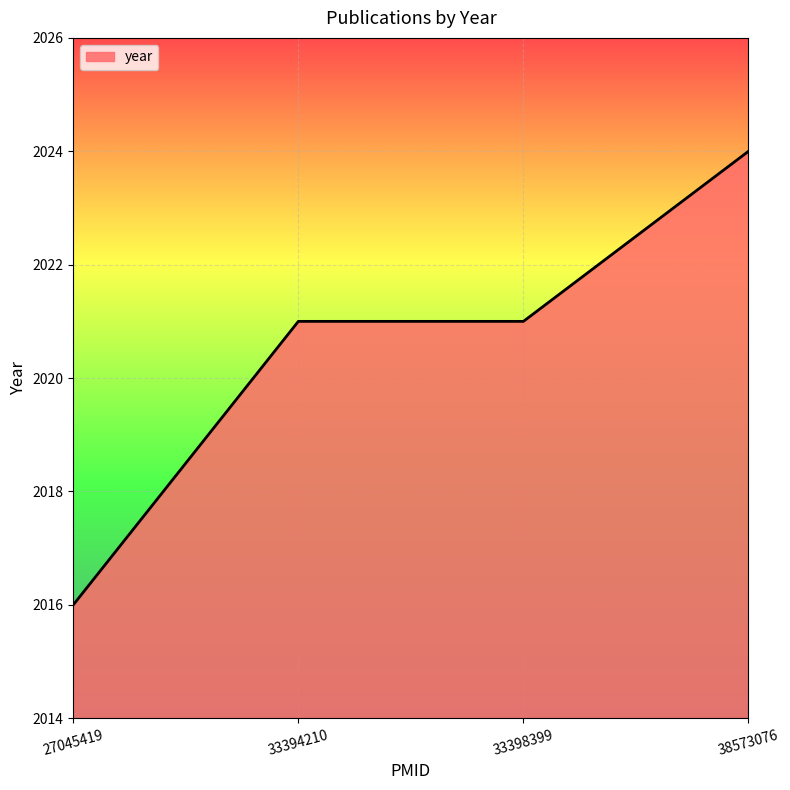

How many distinct data groups are displayed?

1